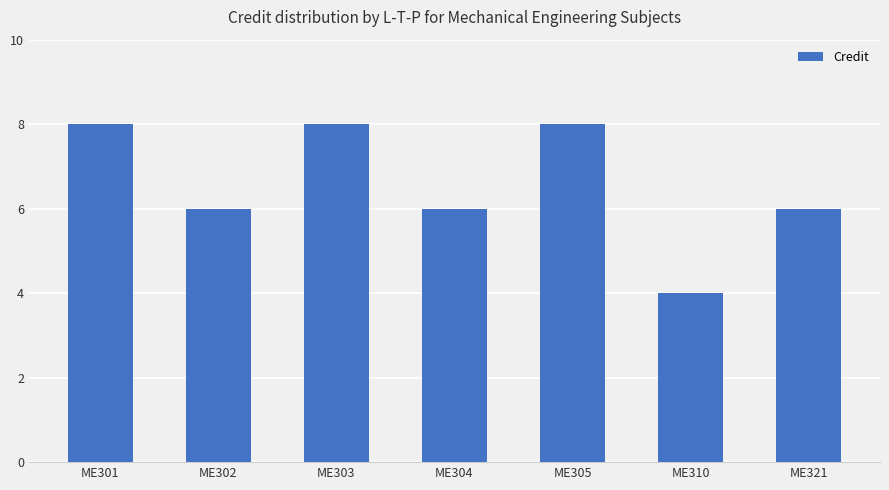

Reading right to left, what are all the values shown in this chart?

6	4	8	6	8	6	8